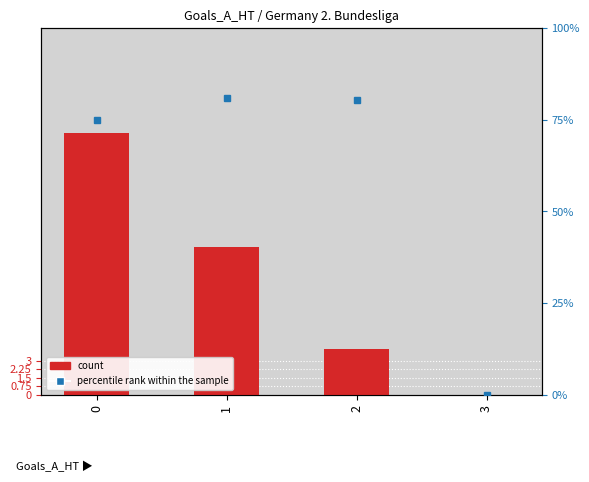

Is it true that count equals 0.0 at 3?

True